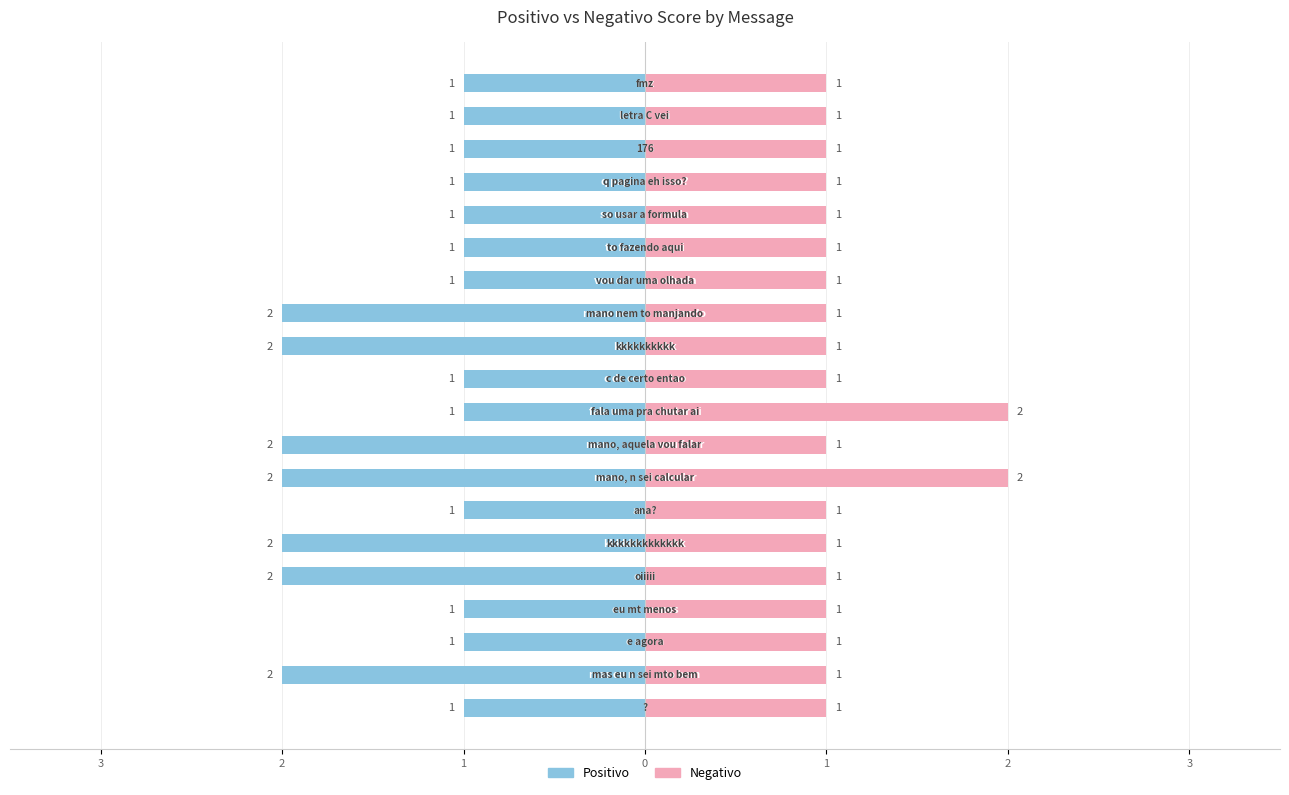

What is the difference between the highest and lowest values at 13?

2